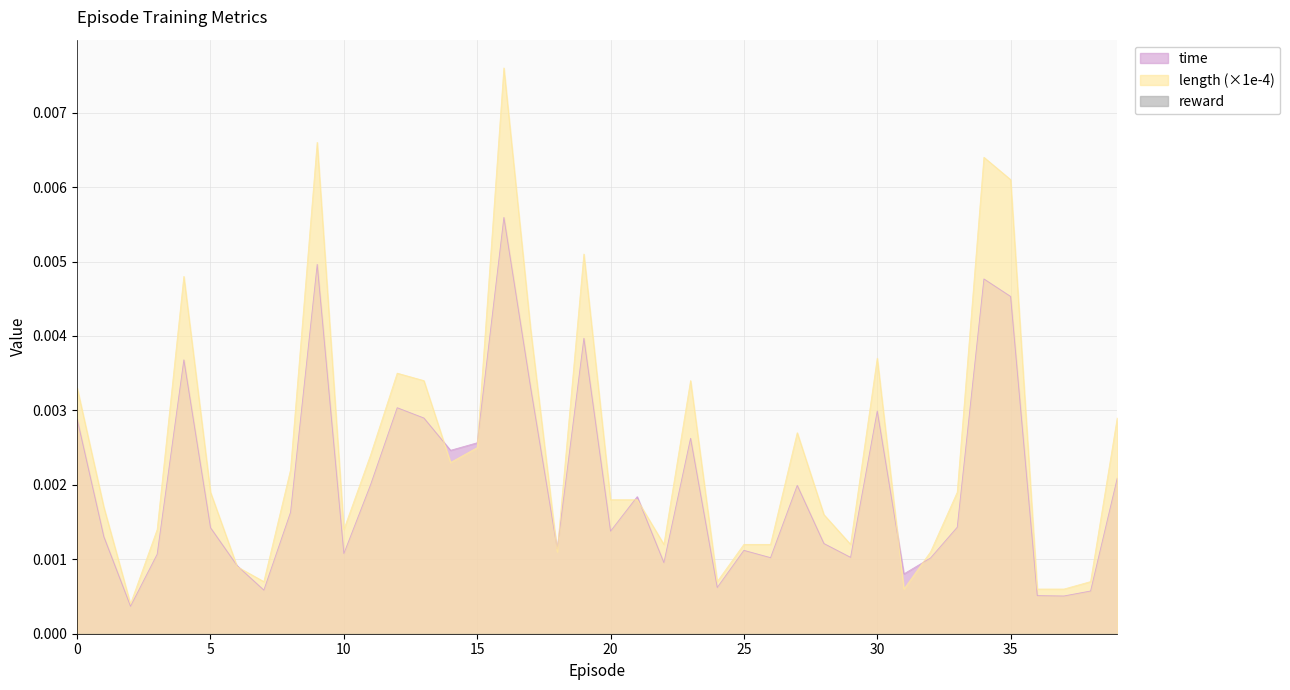

True or false: time has a value of 0.0 at 8.

False